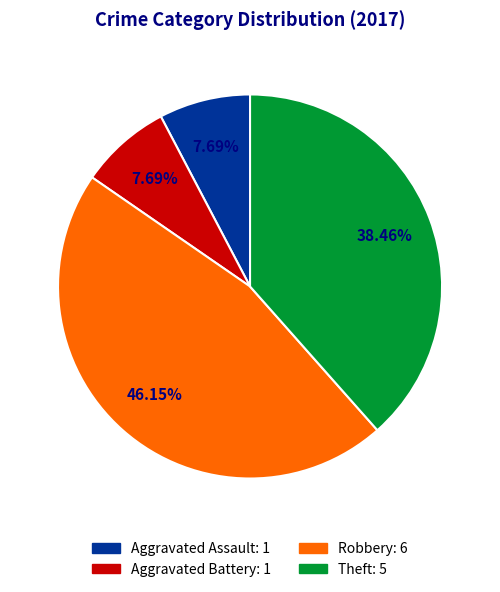

To the nearest percent, what percentage of the pie is Robbery?

46%